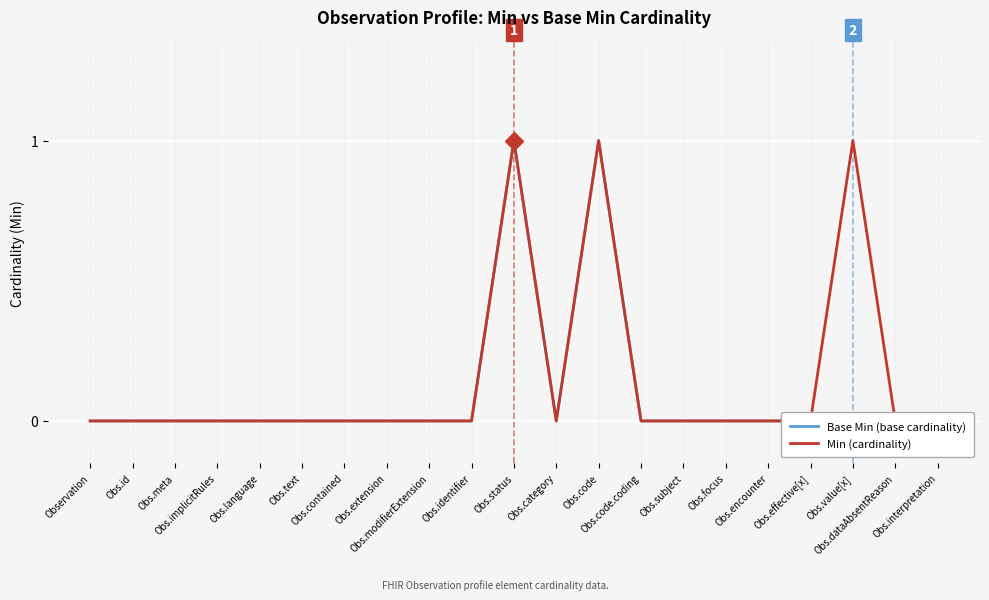

What is the difference between the second highest and minimum values in the Min (cardinality) series?

1